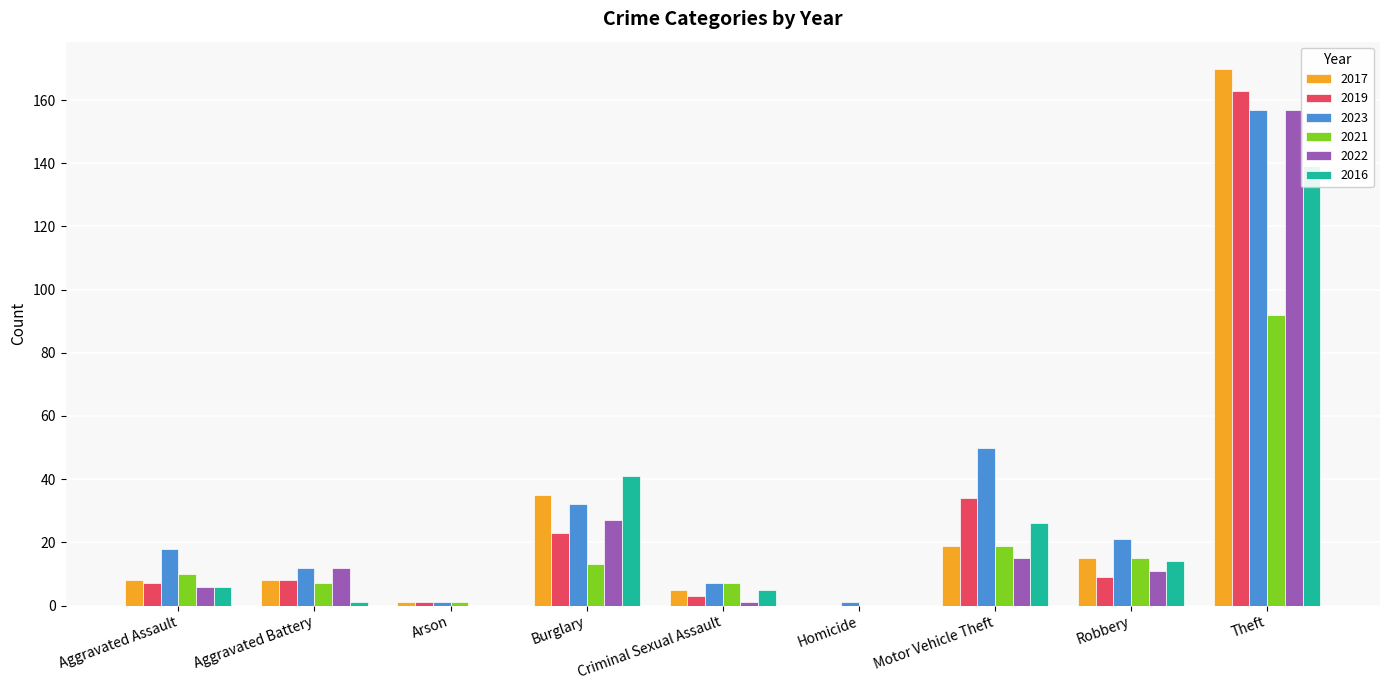

What is the approximate value of 2021 at Motor Vehicle Theft?

19